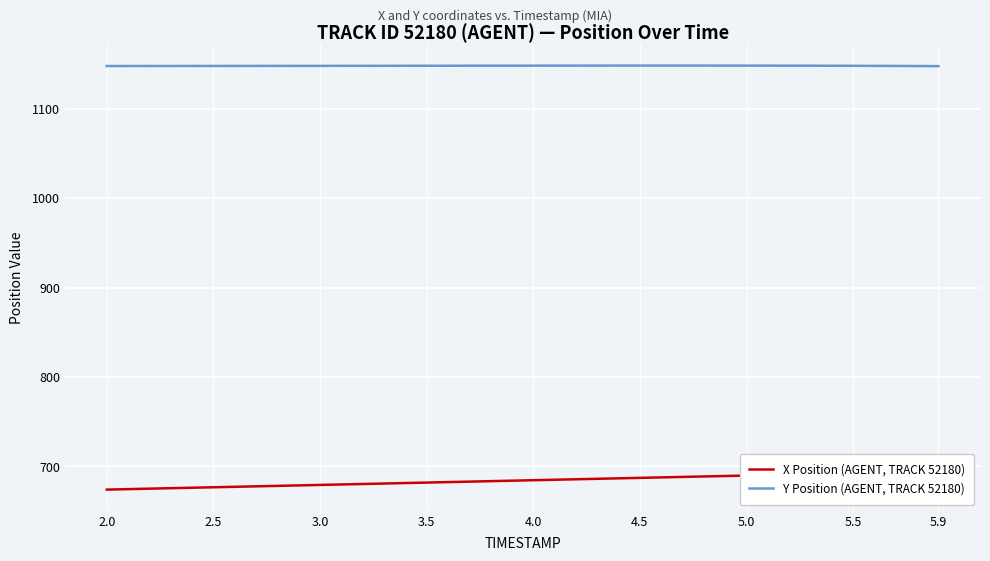

The value of Y Position (AGENT, TRACK 52180) at 2.5 is 1660.1. True or false?

False